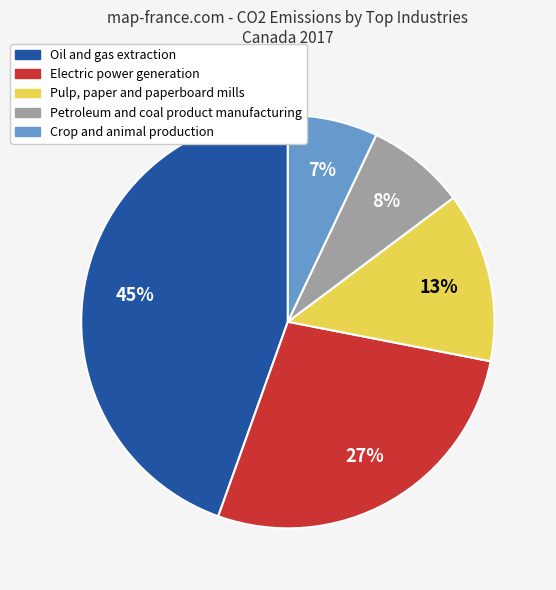

Between Pulp, paper and paperboard mills and Electric power generation, which is larger?

Electric power generation